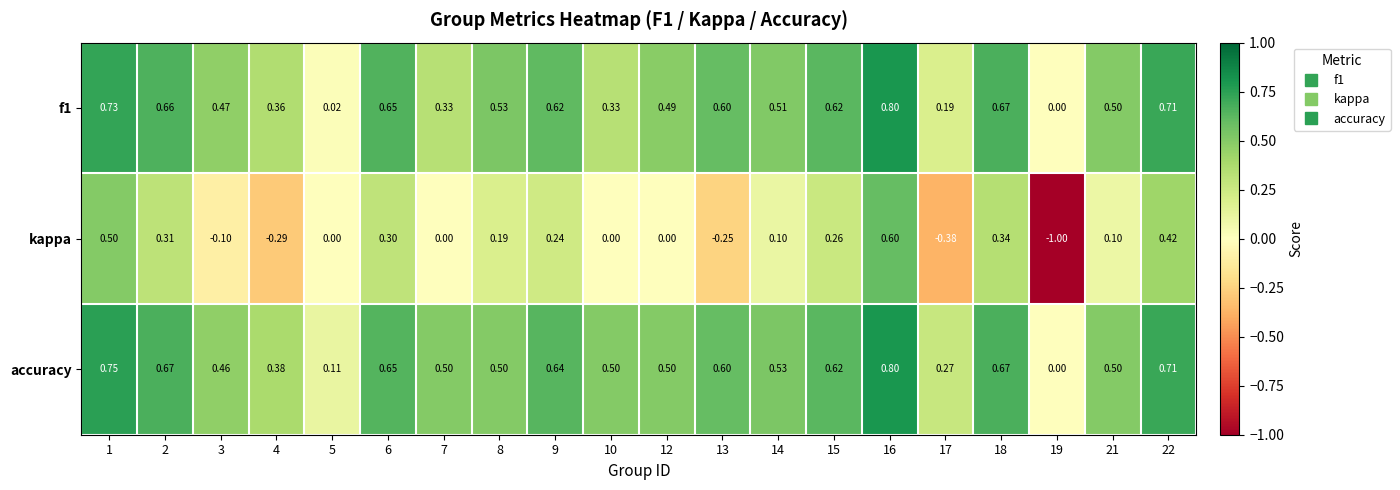

Which category has the highest value across all series?

16